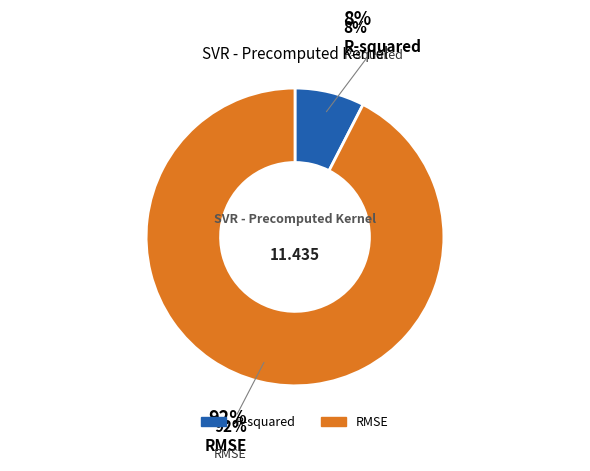

Is there any slice that represents more than half of the pie?

Yes